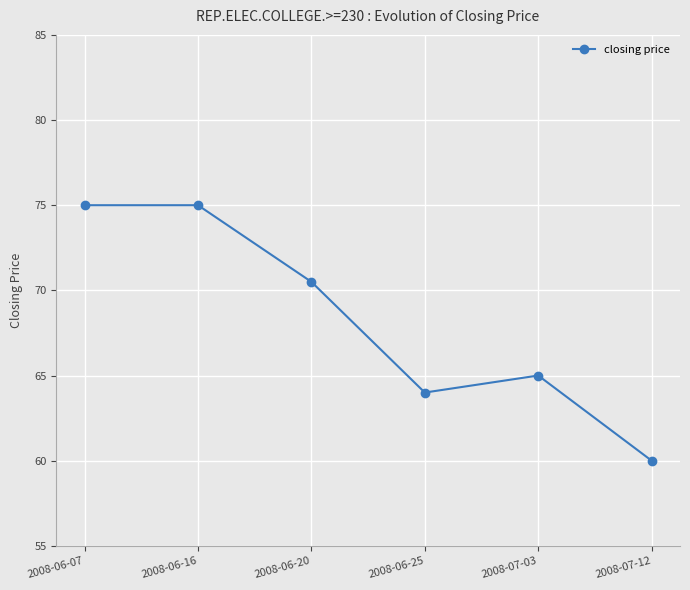

What is the greatest value displayed?

75.0